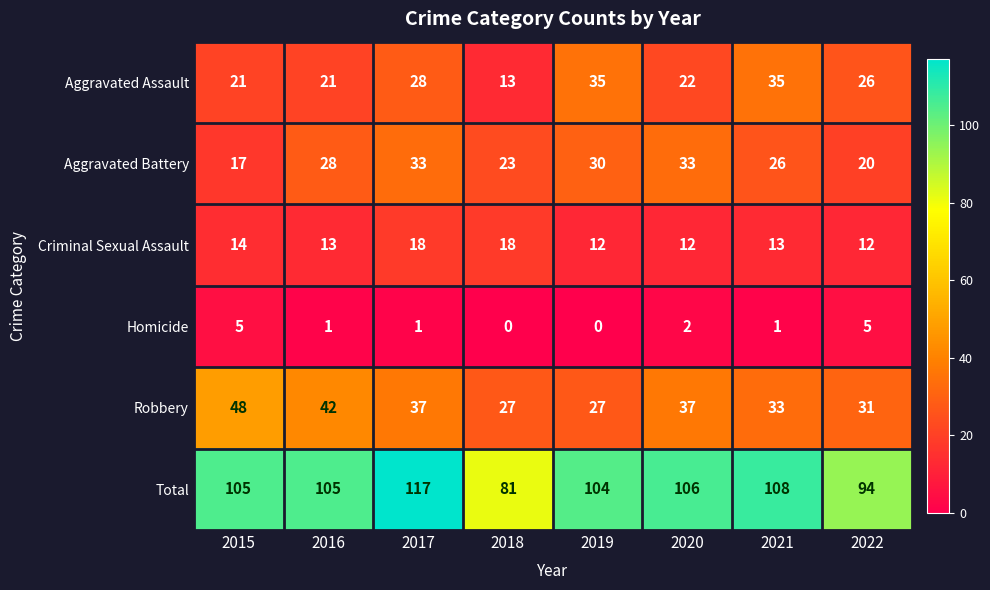

What is the total value across all series at 2021?

216